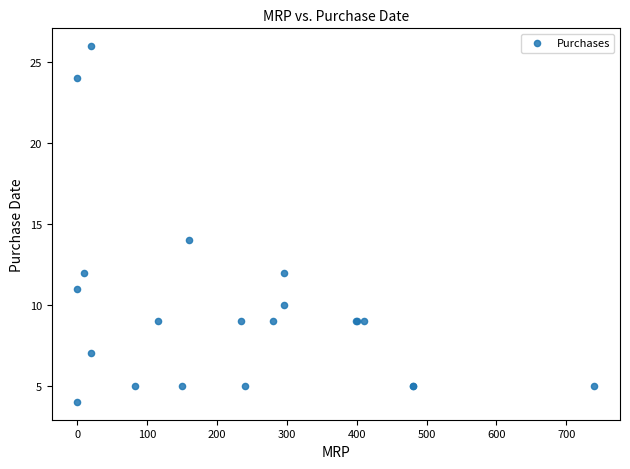

What Y value in the scatter plot is closest to 15?

14